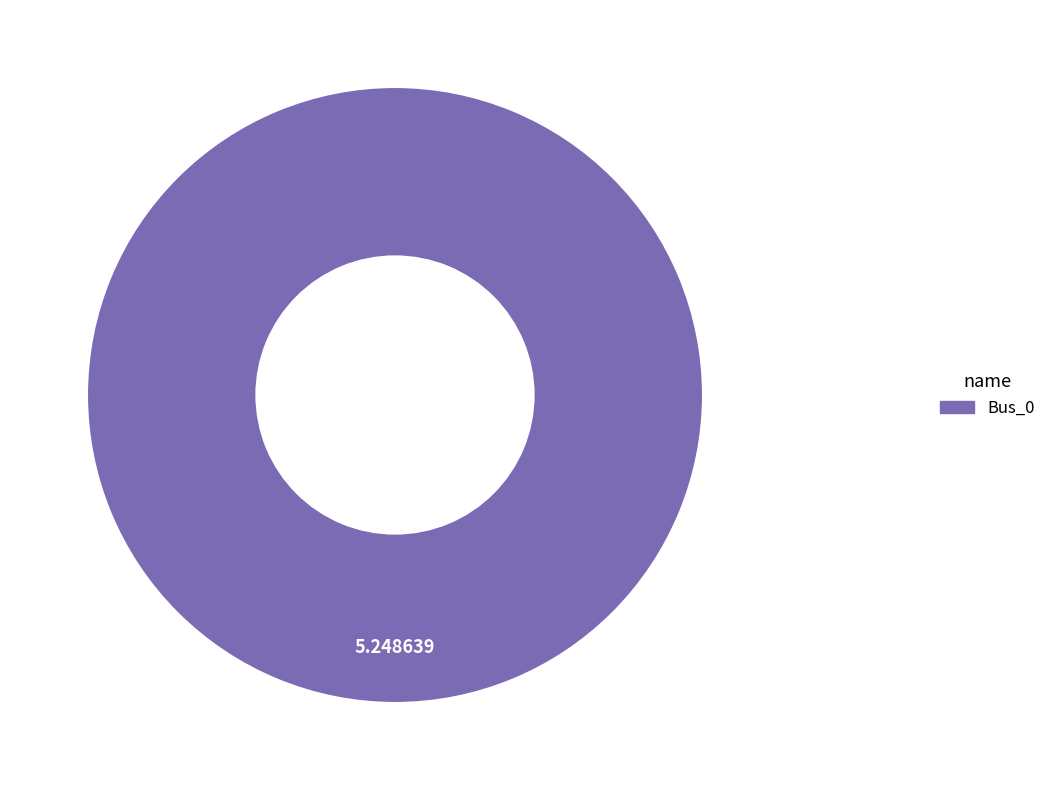

Is there any slice that represents more than half of the pie?

Yes